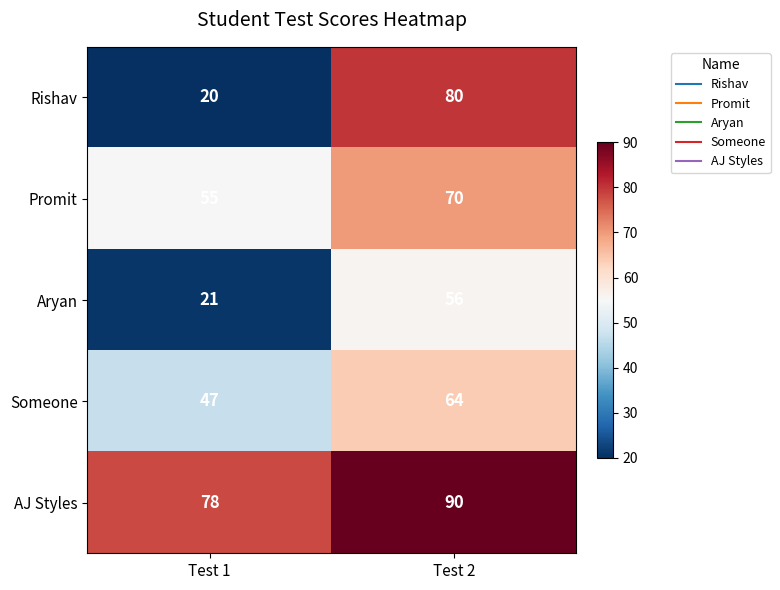

Where is Aryan nearest to the value 38?

Test 1